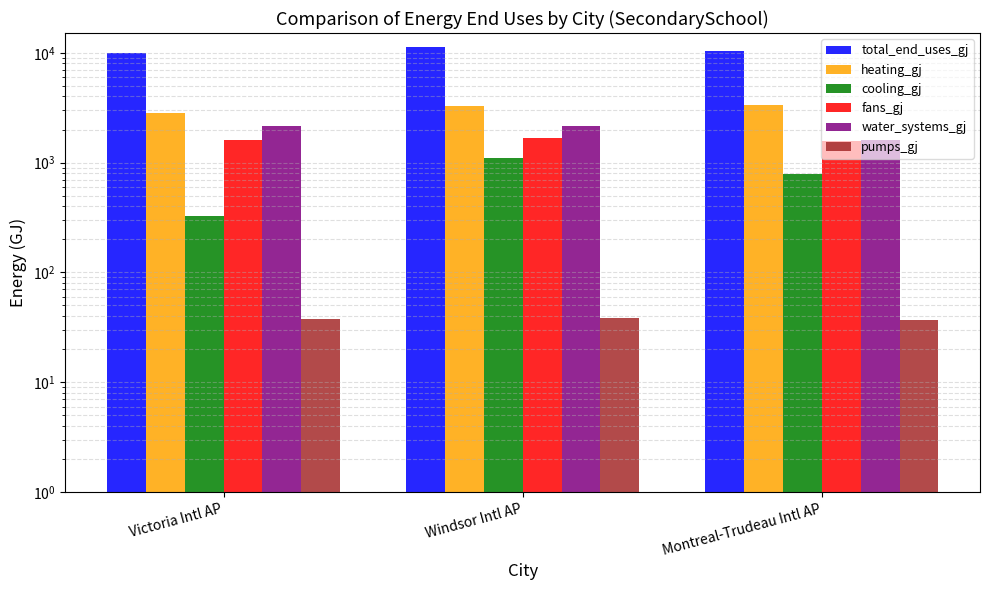

What is the sum of the cooling_gj values at Windsor Intl AP and Montreal-Trudeau Intl AP?

1896.1